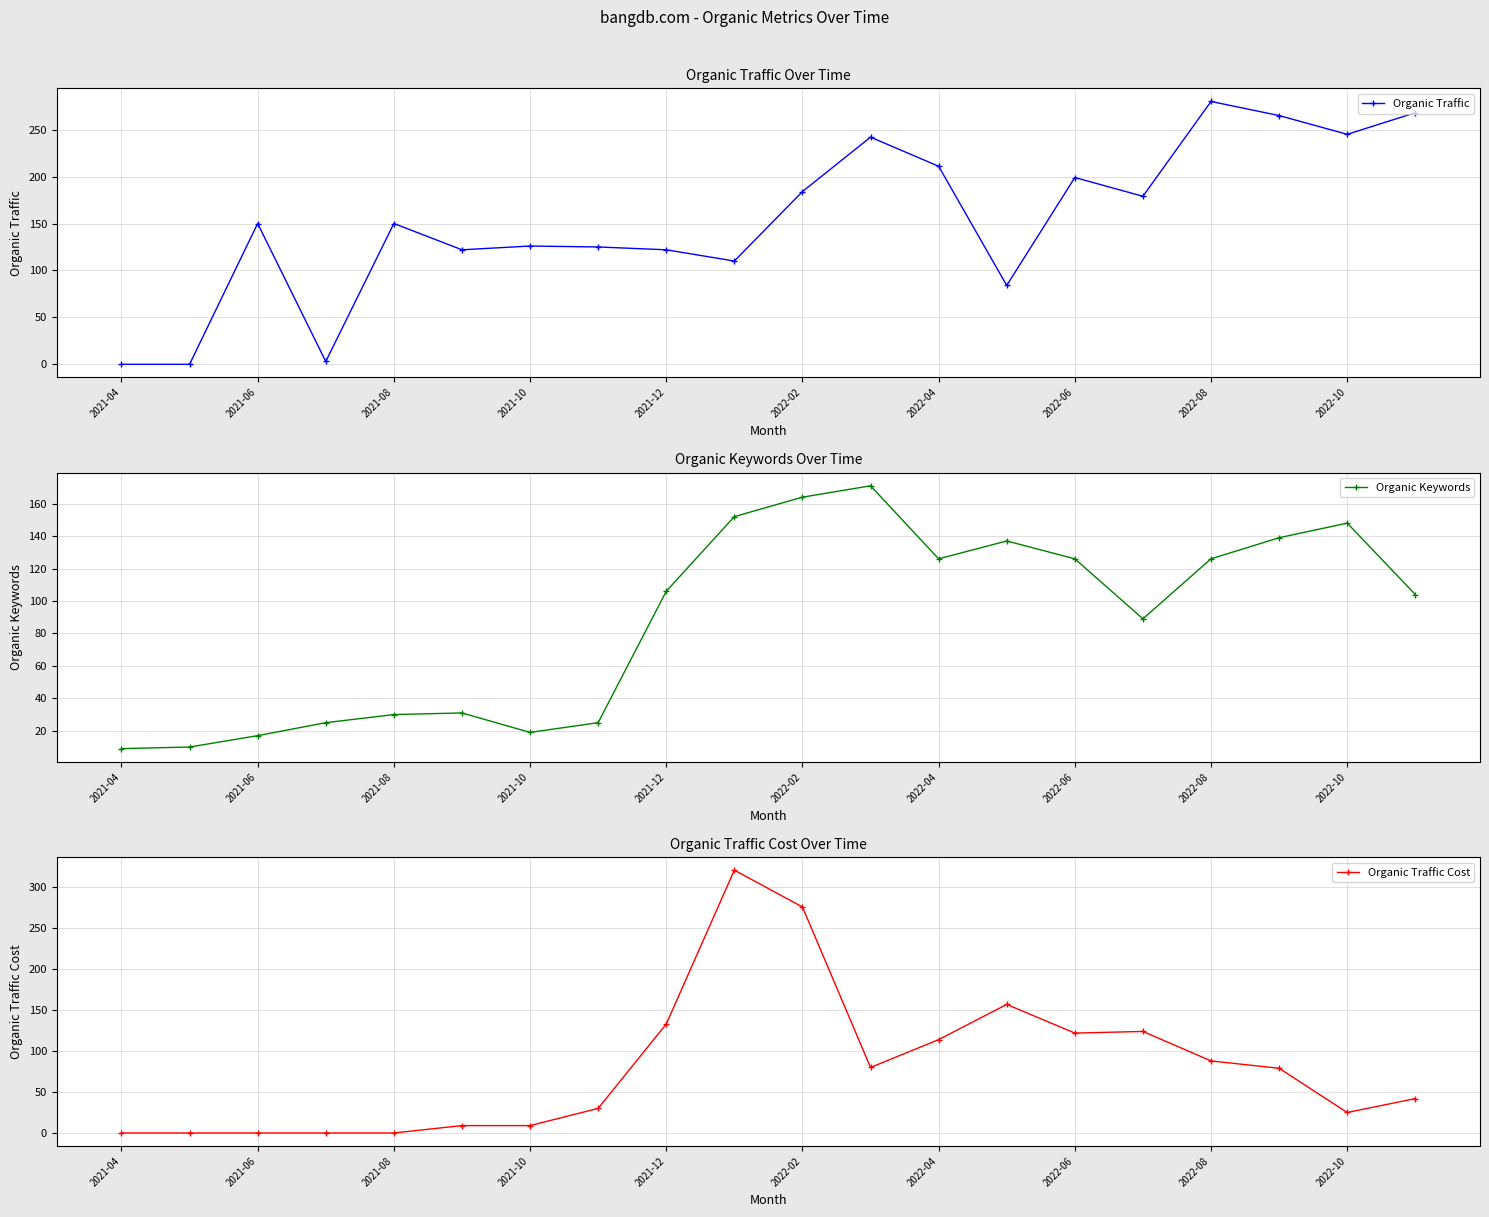

What is the sum of all Organic Keywords values?

1754